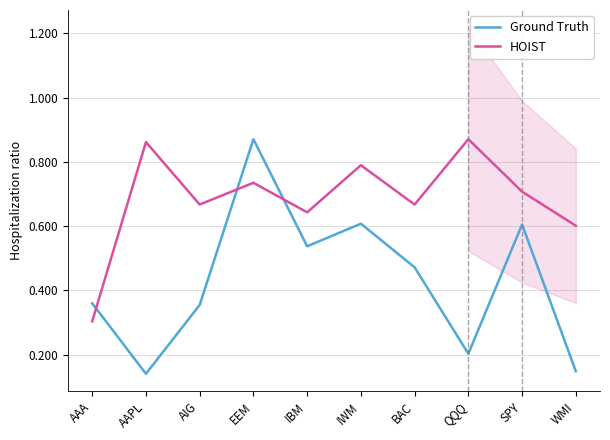

Reading right to left, what are all the values shown in this chart?

Ground Truth: 0.1	0.6	0.2	0.5	0.6	0.5	0.9	0.4	0.1	0.4
HOIST: 0.6	0.7	0.9	0.7	0.8	0.6	0.7	0.7	0.9	0.3